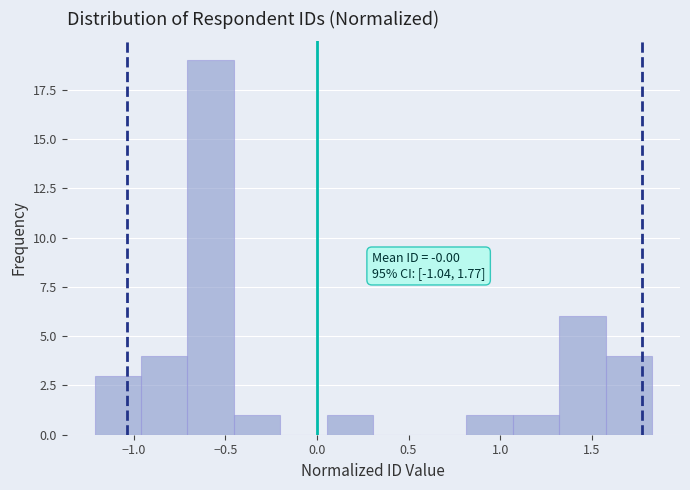

Over which range of the x-axis is the bar tallest?

-0.70 to -0.45